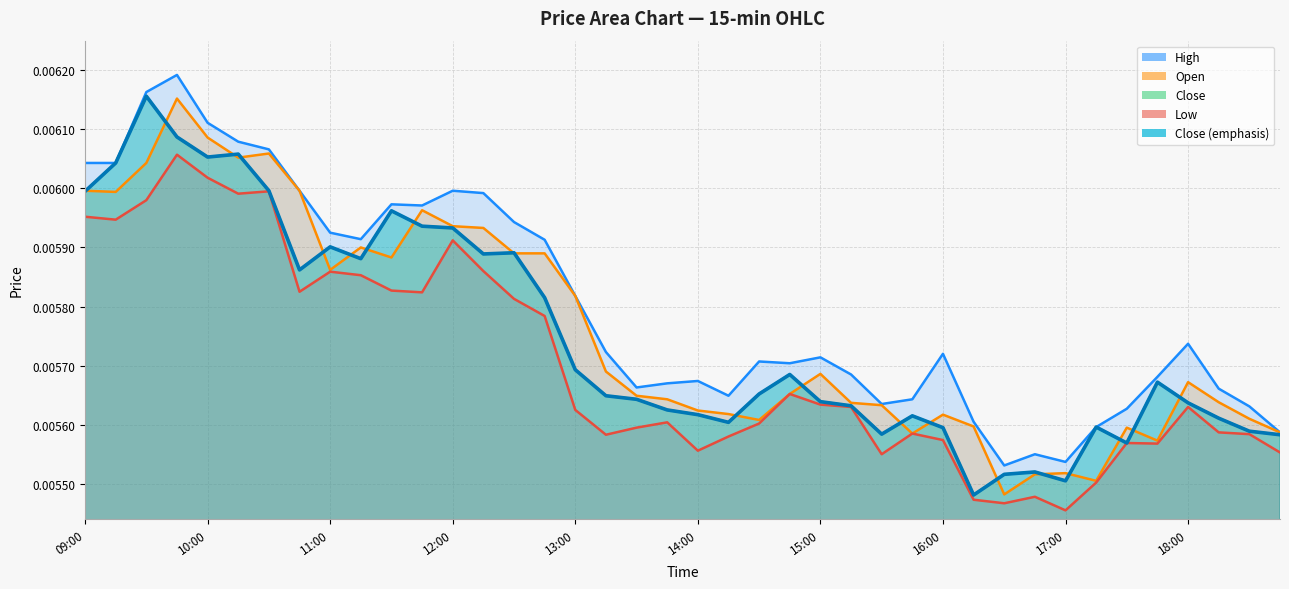

The value at 16:00 is 0.0. True or false?

False